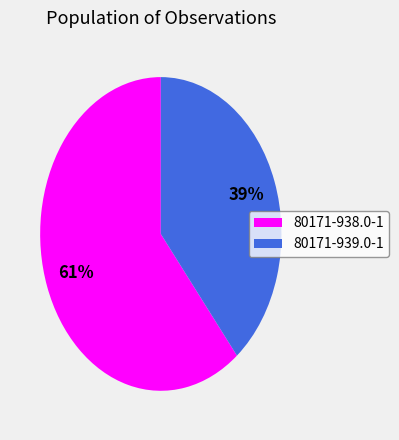

What percentage is the 80171-939.0-1 slice, to the nearest percent?

39%